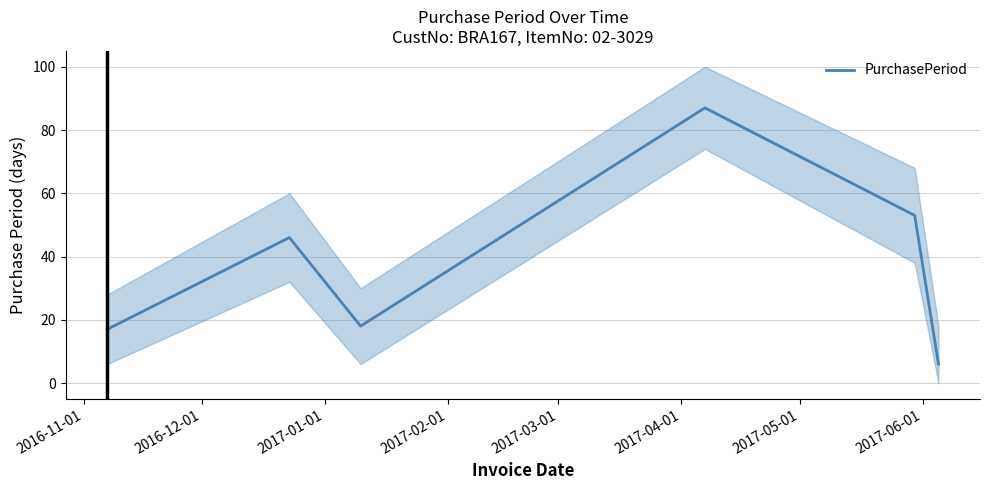

What is the maximum value for PurchasePeriod?

87